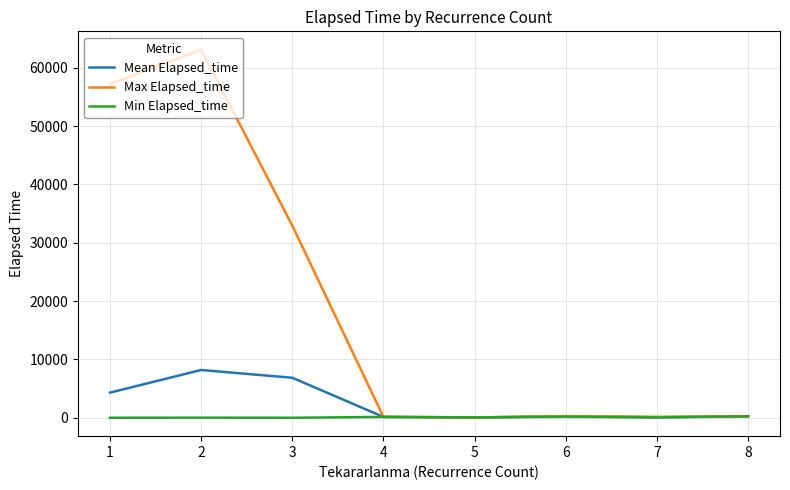

Where is Mean Elapsed_time nearest to the value 4125?

1